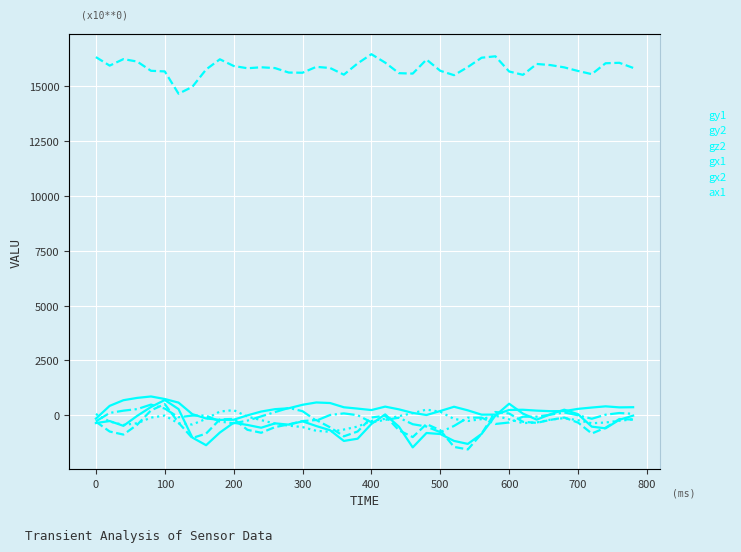

The ax1 series shows 24451 at 32. True or false?

False